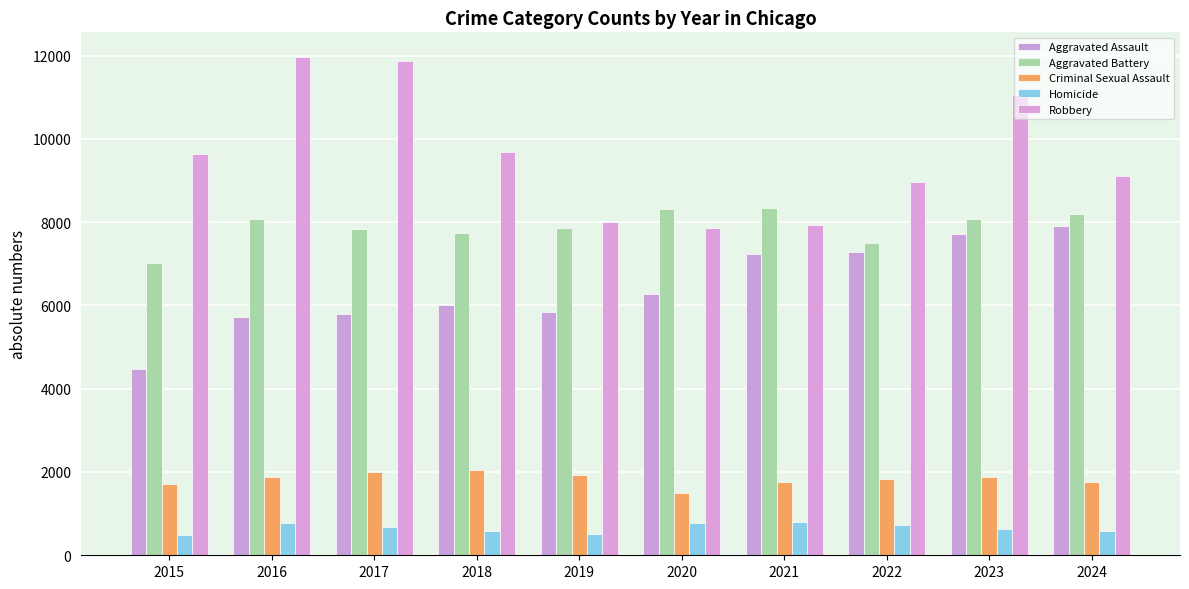

Does the chart contain stacked bars?

No